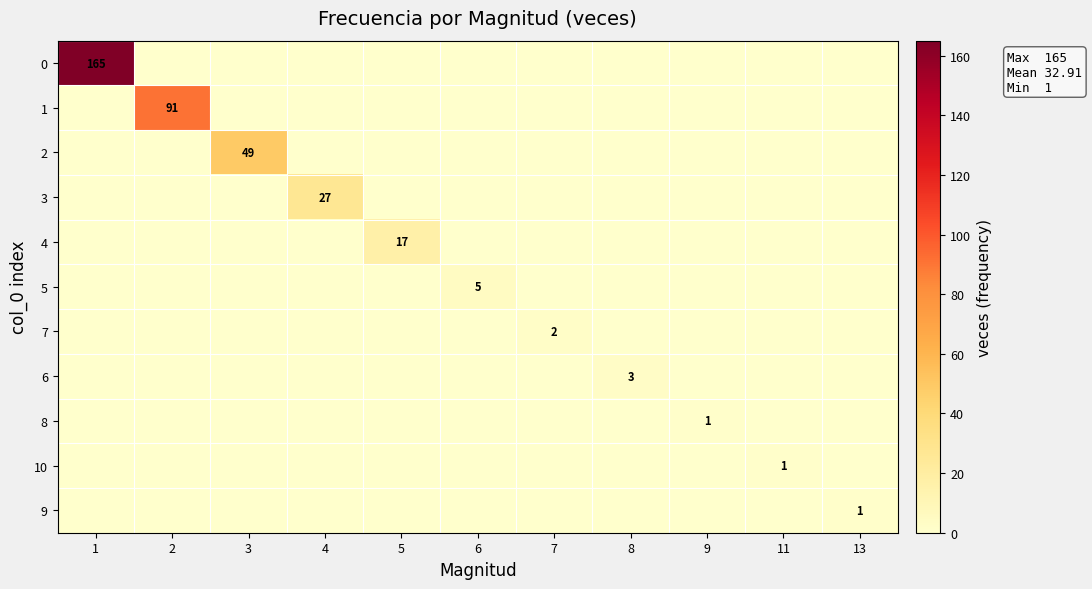

At which category is the sum across all series the highest?

1